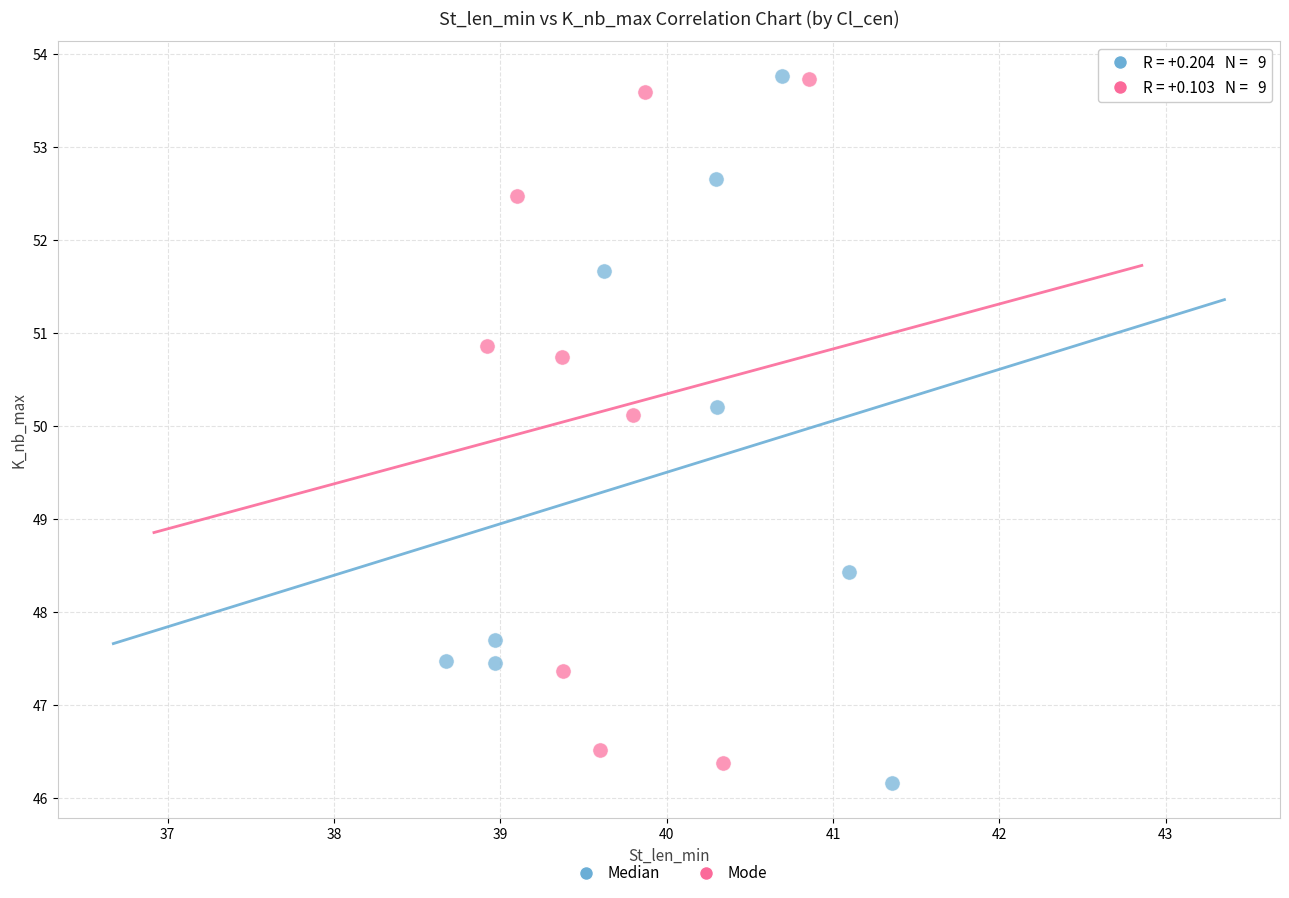

What are all the series names shown in the legend?

Median, Mode